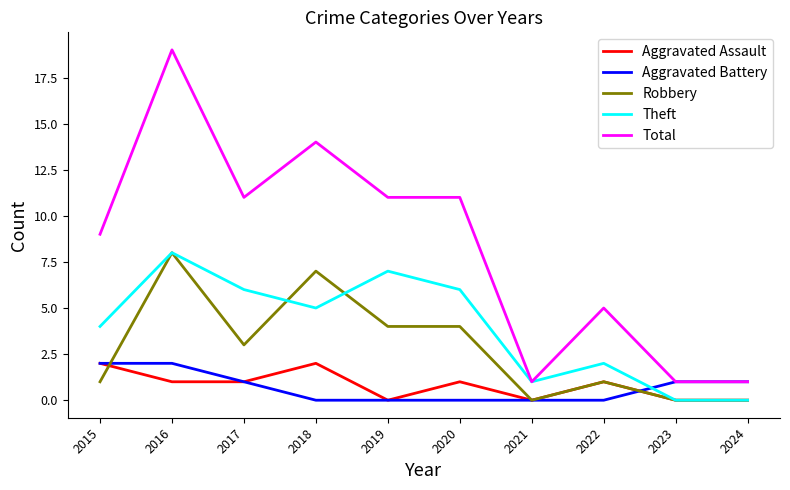

Between which two adjacent categories do Aggravated Battery and Theft first intersect?

2022 and 2023